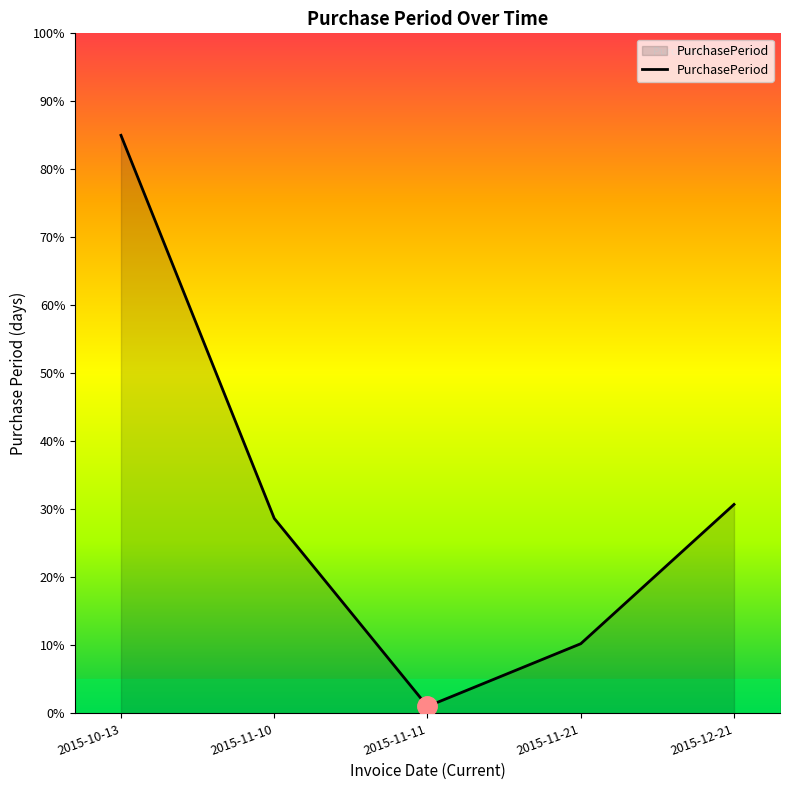

How many lines are shown in the chart?

1